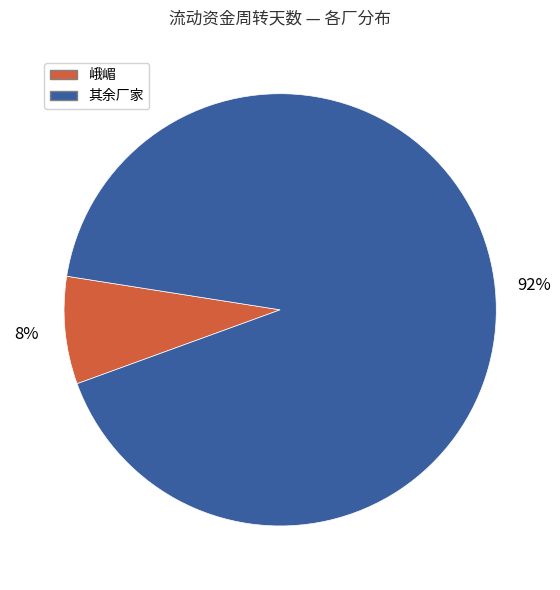

To the nearest percent, what is the average slice percentage?

50%